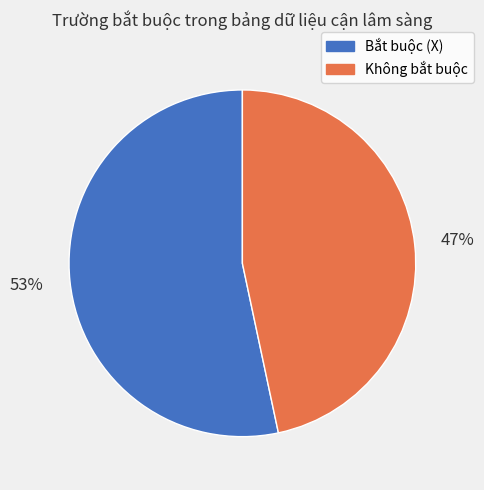

To the nearest percent, what portion does Bắt buộc (X) represent?

53%